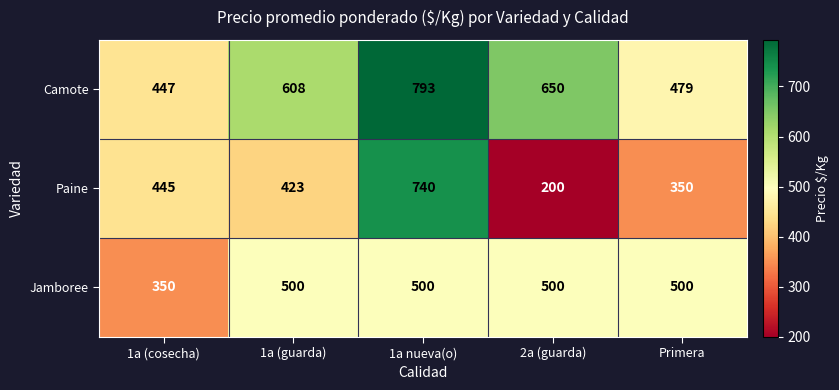

At Primera, list the series in order from largest to smallest.

Jamboree, Camote, Paine